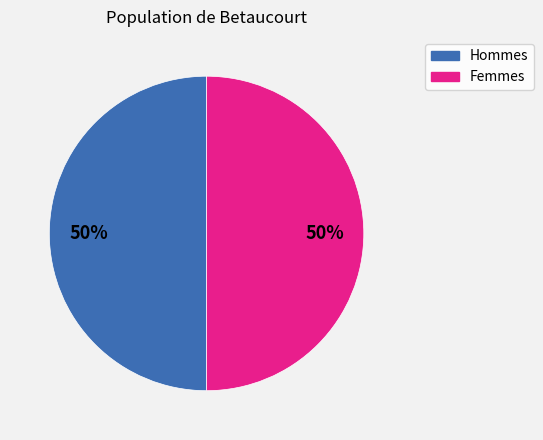

To the nearest percent, what is the average slice percentage?

50%